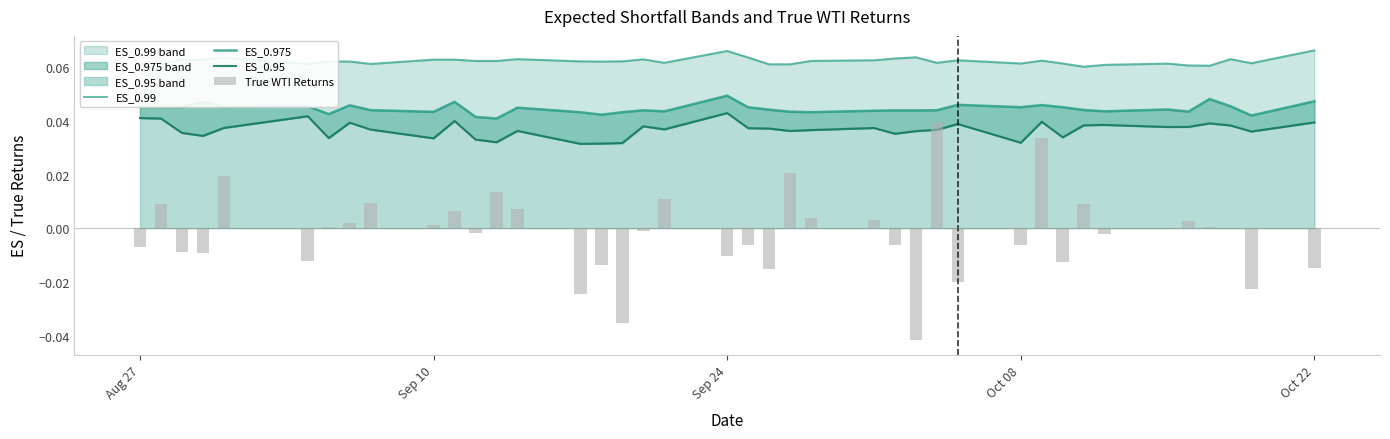

What is the label of the 38th bar from the right?

Sep 24